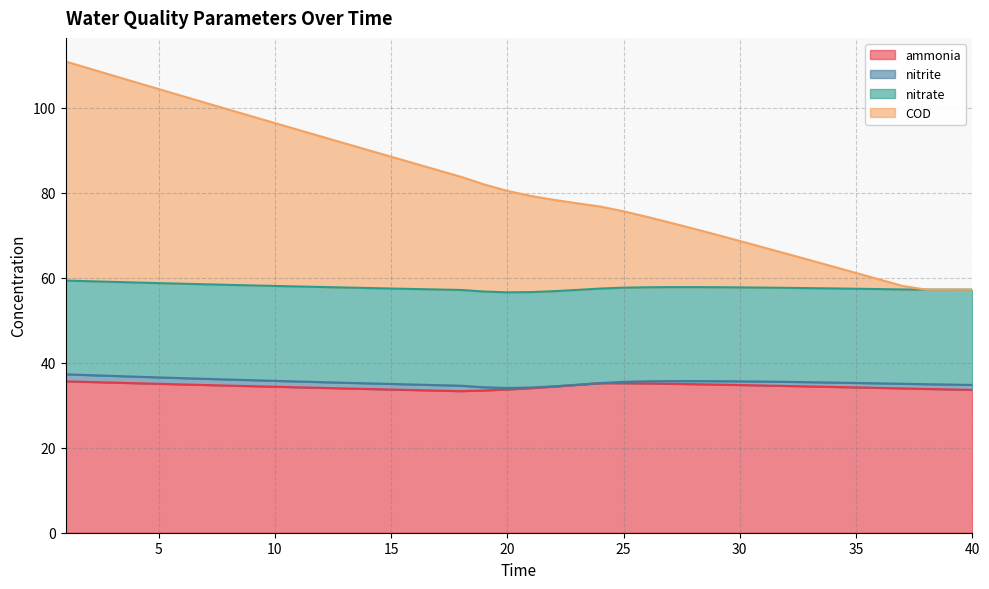

How many values in the COD series are below 80?

20